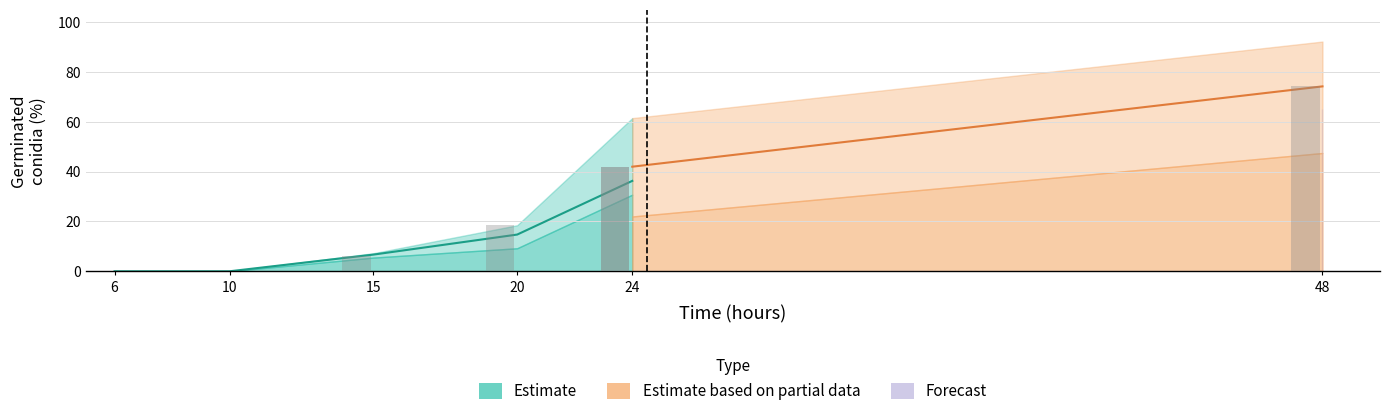

At which category is the sum across all series the highest?

48